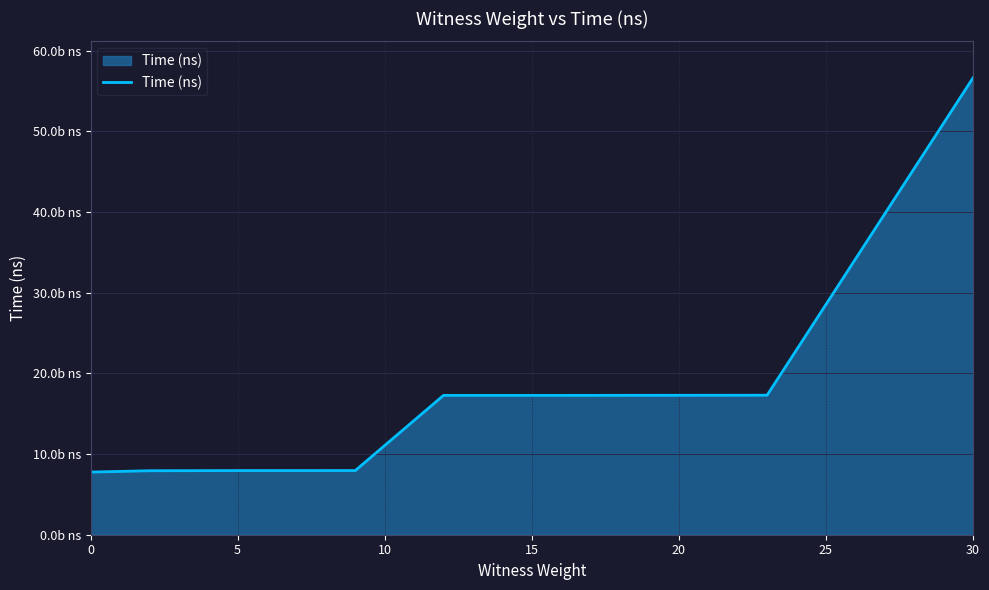

Reading left to right, transcribe all the data shown in this chart.

7764837600	7931045800	7951685800	7953313000	17273253500	17276824700	17293308300	56630801100